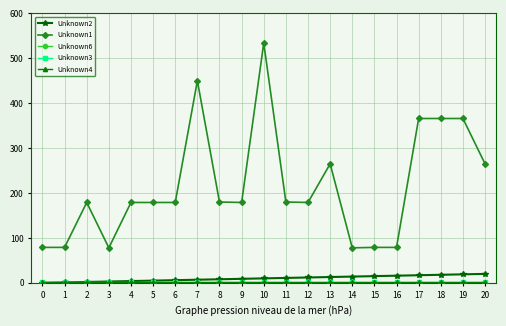

Is this an area chart (filled region under the line)?

No